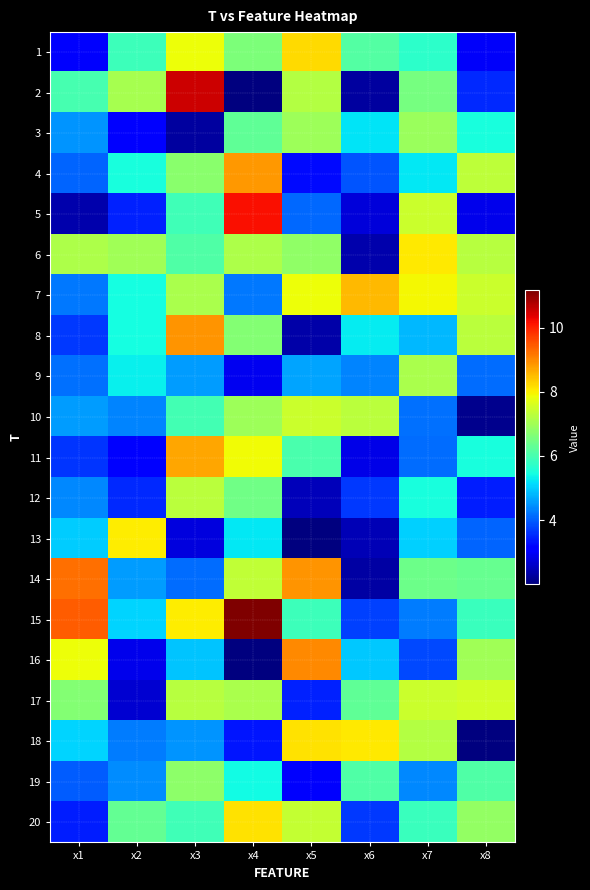

Which label corresponds to the largest value in the chart?

x4